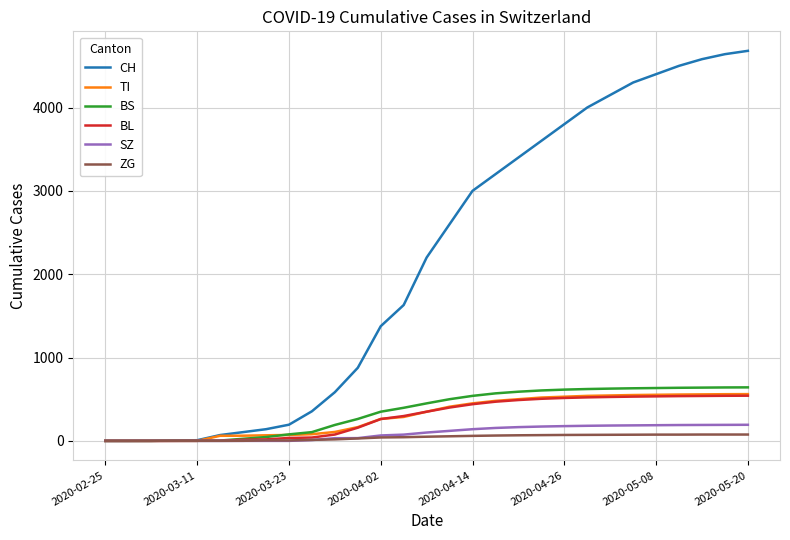

How many lines are shown in the chart?

6